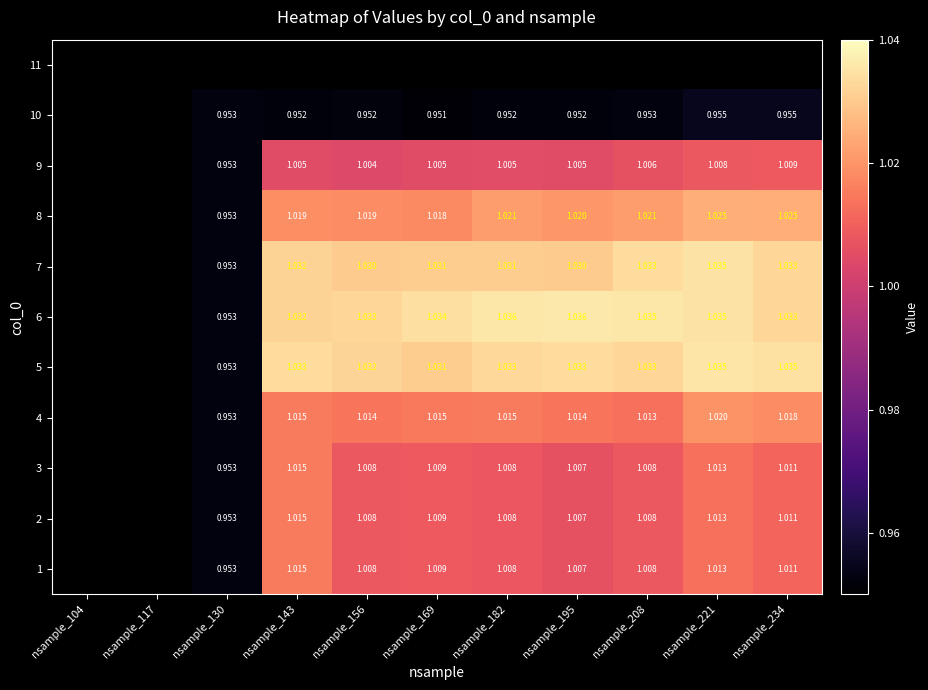

Which has a higher value, nsample_156 or nsample_221?

nsample_221